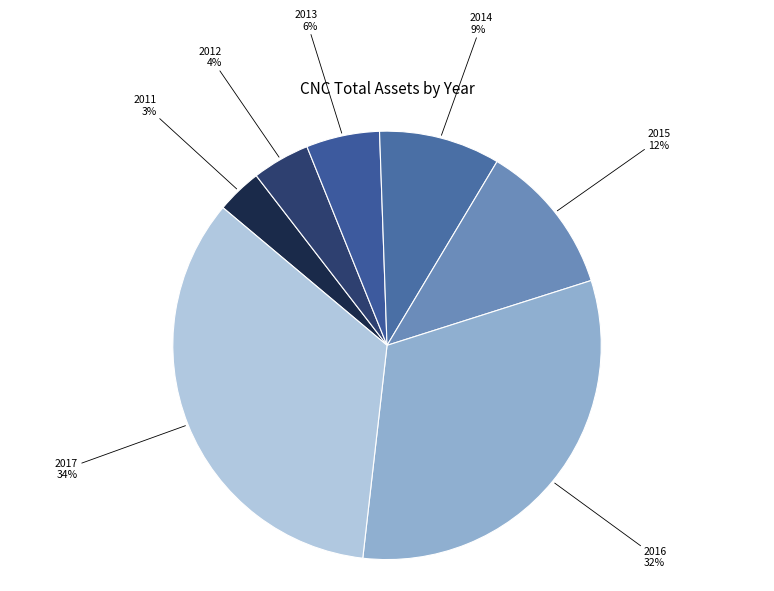

To the nearest percent, what is the difference between the largest and smallest slice percentages?

31%